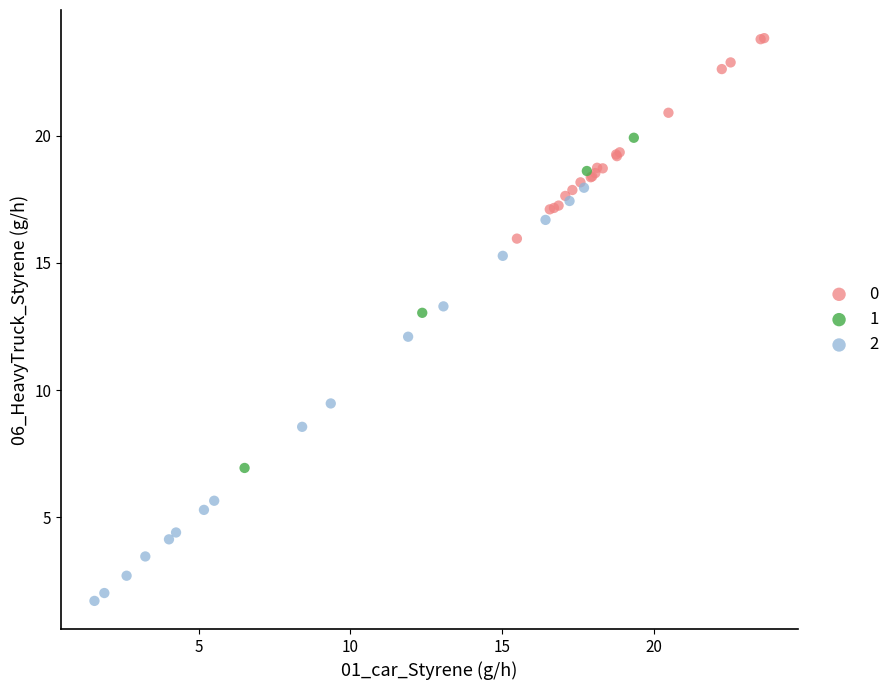

Which series contains the lowest Y value?

2